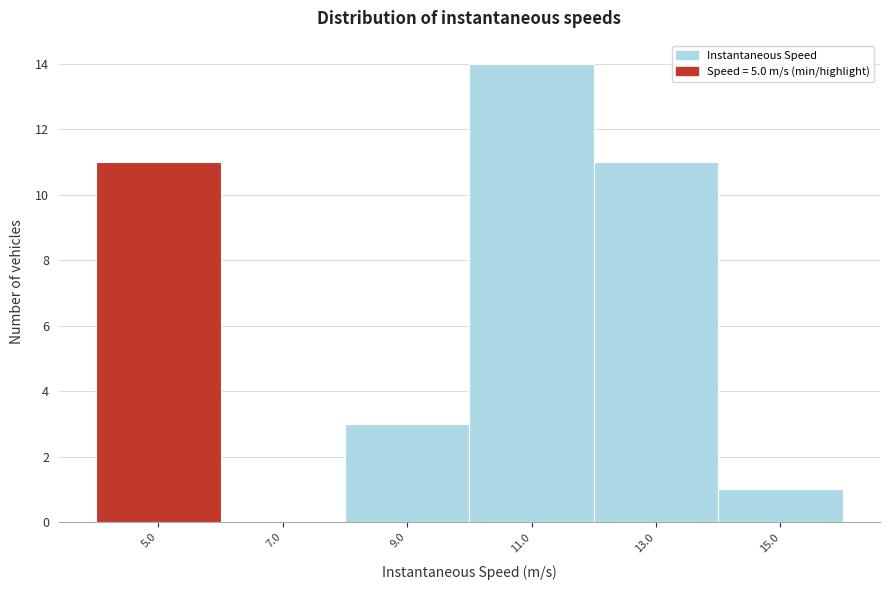

Reading right to left, list all the values displayed in this chart.

15.0=1	13.0=11	11.0=14	9.0=3	7.0=0	5.0=11